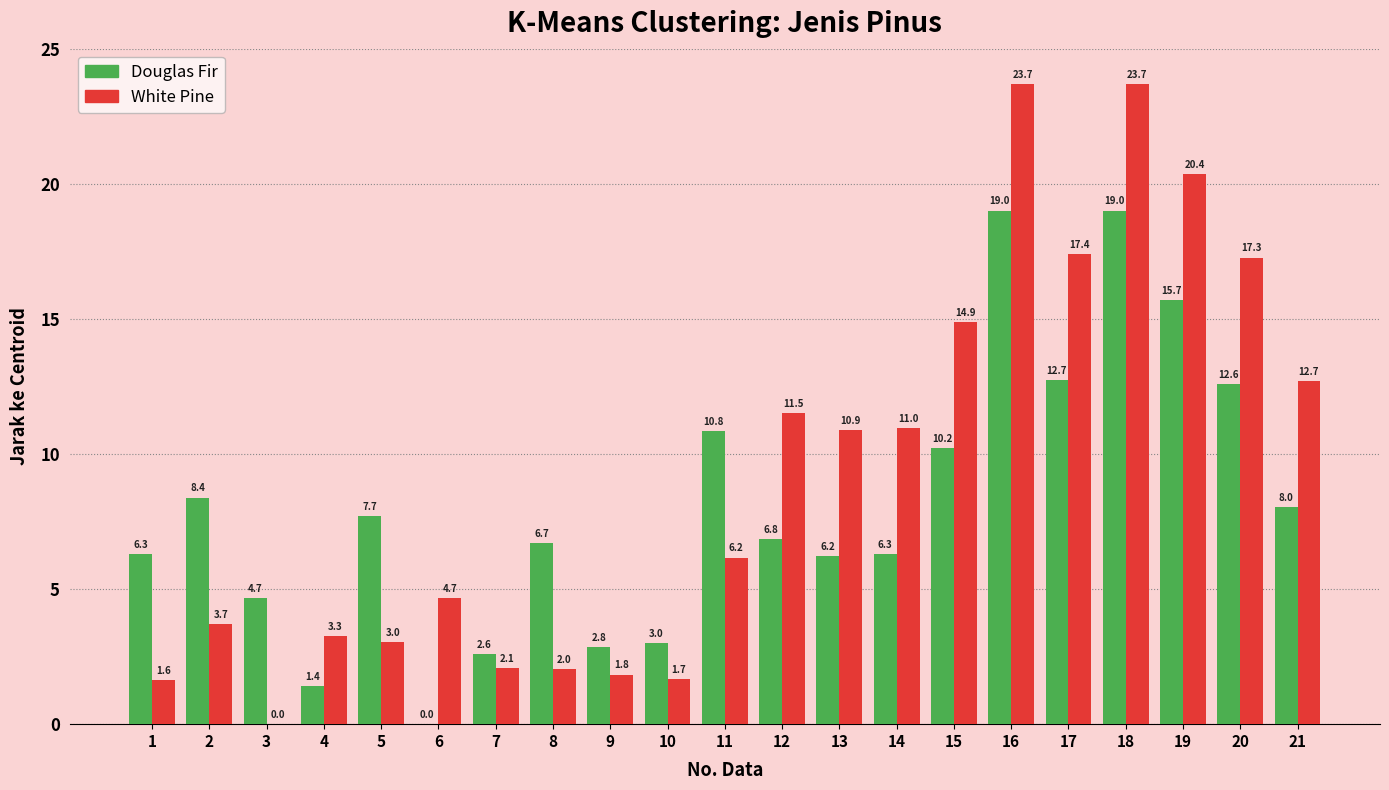

How many distinct data groups are displayed?

2